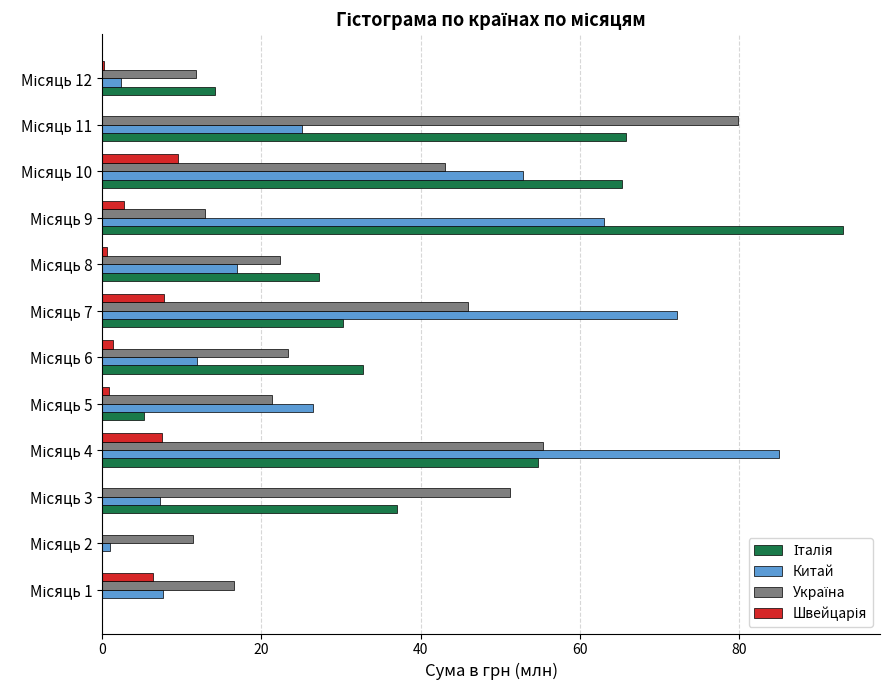

What is the greatest value displayed?

93.0